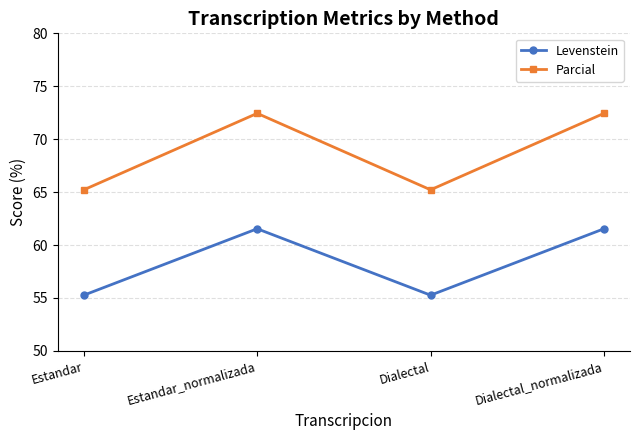

What is the smallest value displayed?

55.3